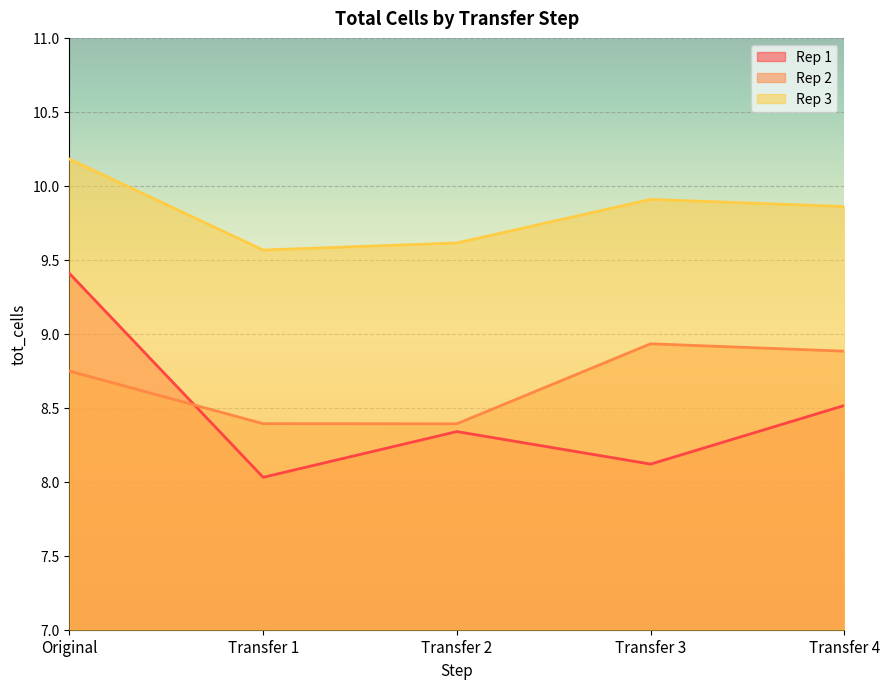

At which category does the chart reach its minimum across all series?

Transfer 1